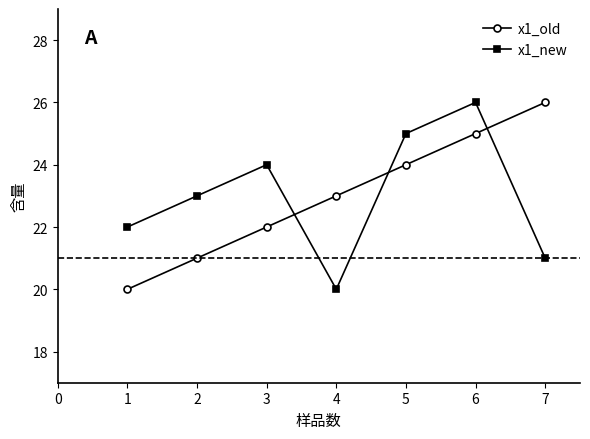

In x1_new, how many points are higher than both neighbors (excluding endpoints)?

2